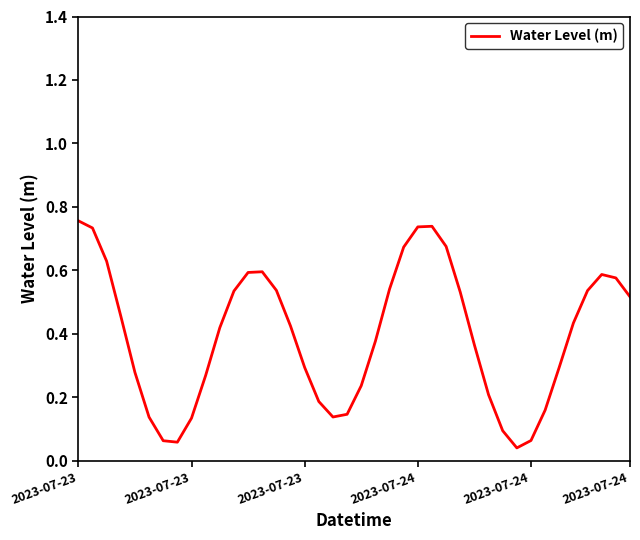

At which category does the data reach its first local valley?

7